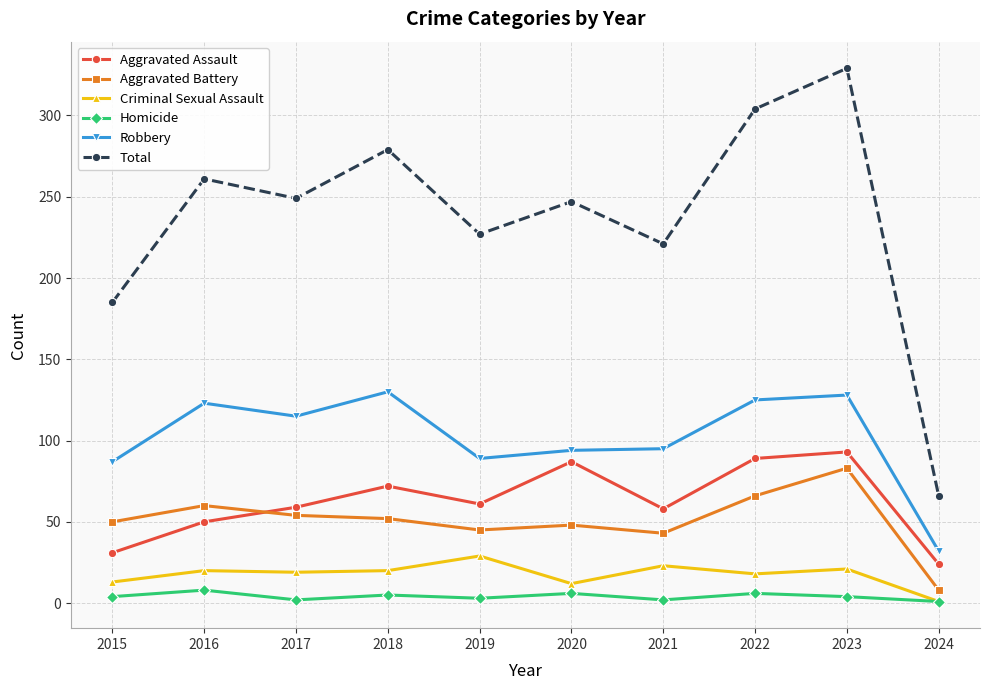

True or false: Criminal Sexual Assault and Total intersect in this chart.

False